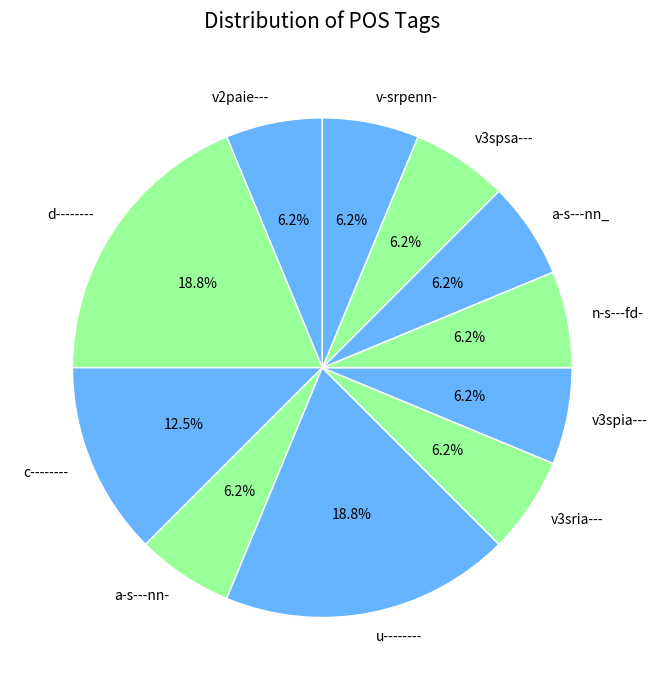

True or false: v3spia--- accounts for 13% of the total.

False